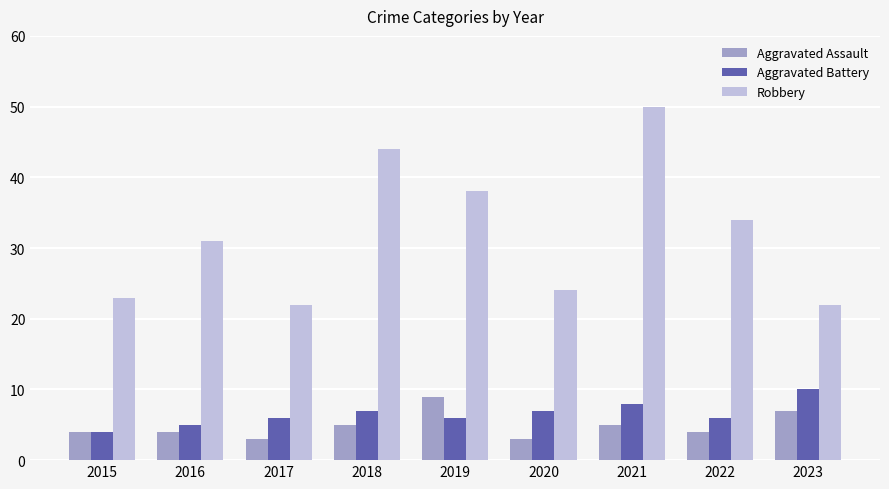

At which category is the sum across all series the highest?

2021